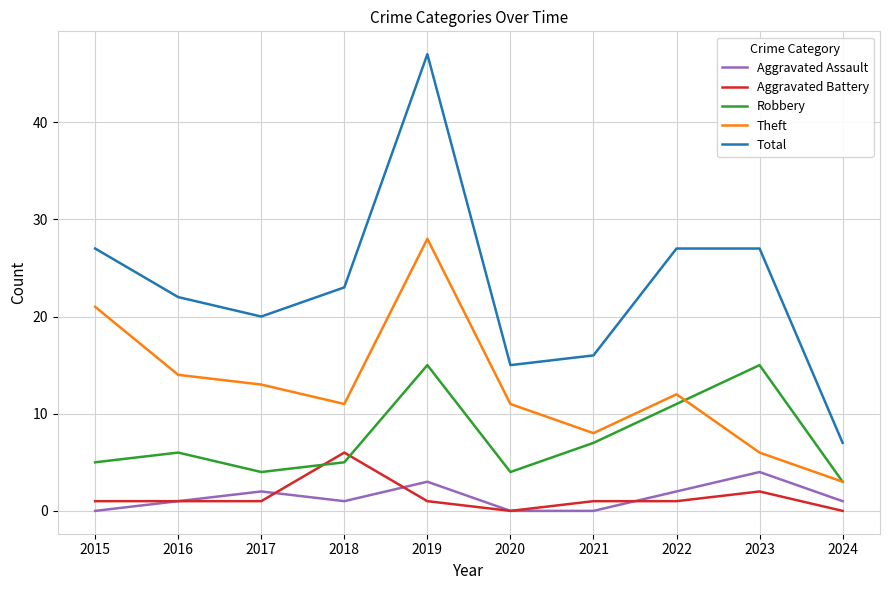

The value of Total at 2018 is 23. True or false?

True